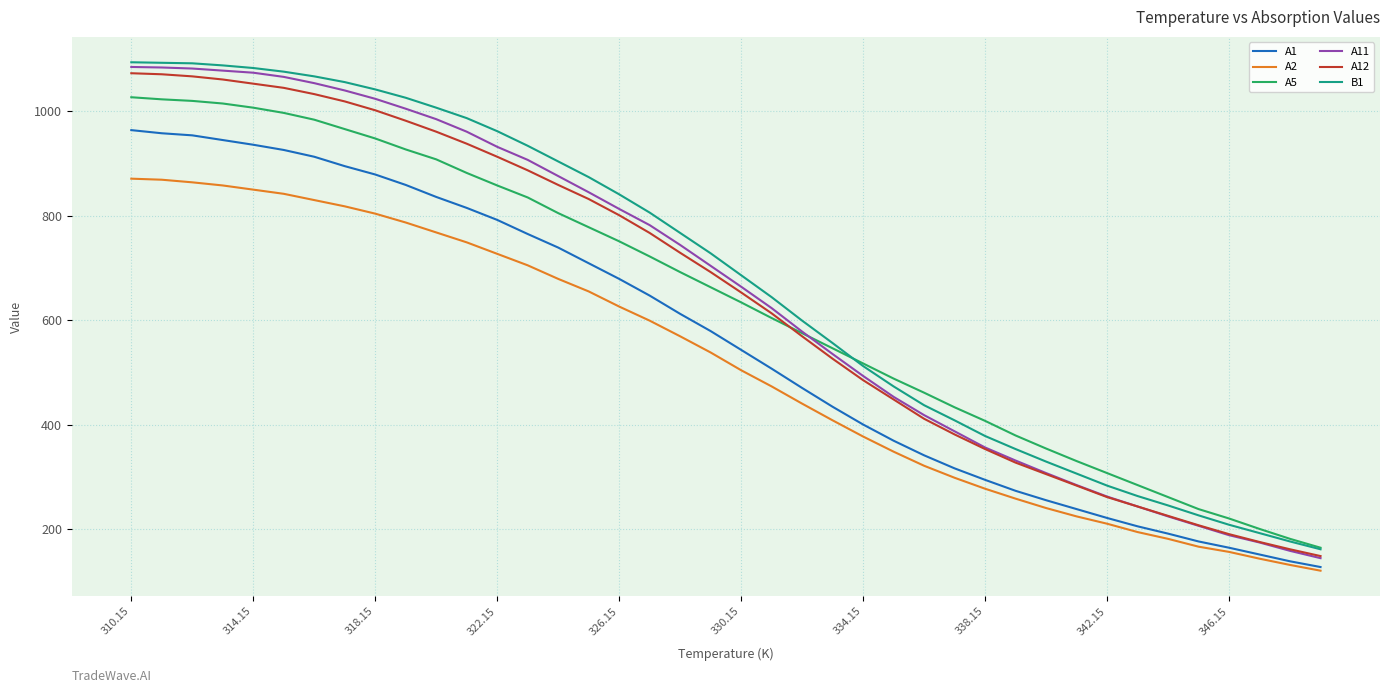

How many values in the A12 series are below 692?

20